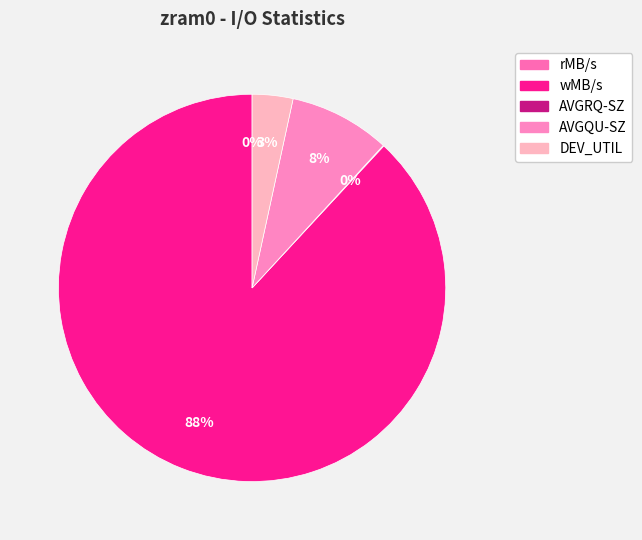

The AVGQU-SZ slice represents 1% of the pie. True or false?

False